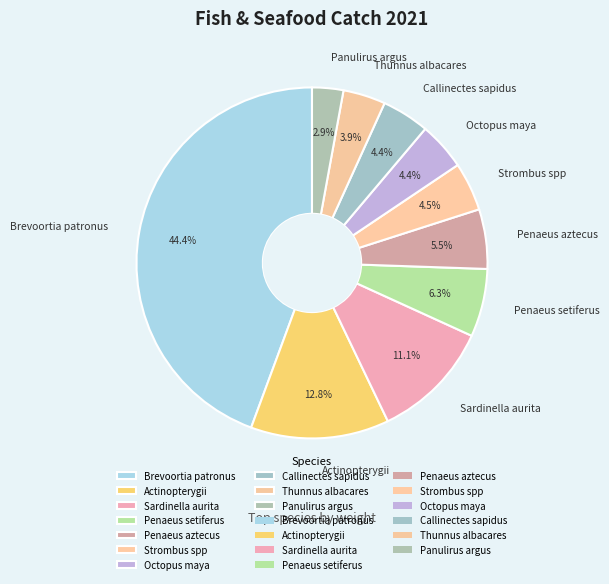

Count the number of slices in the pie.

10